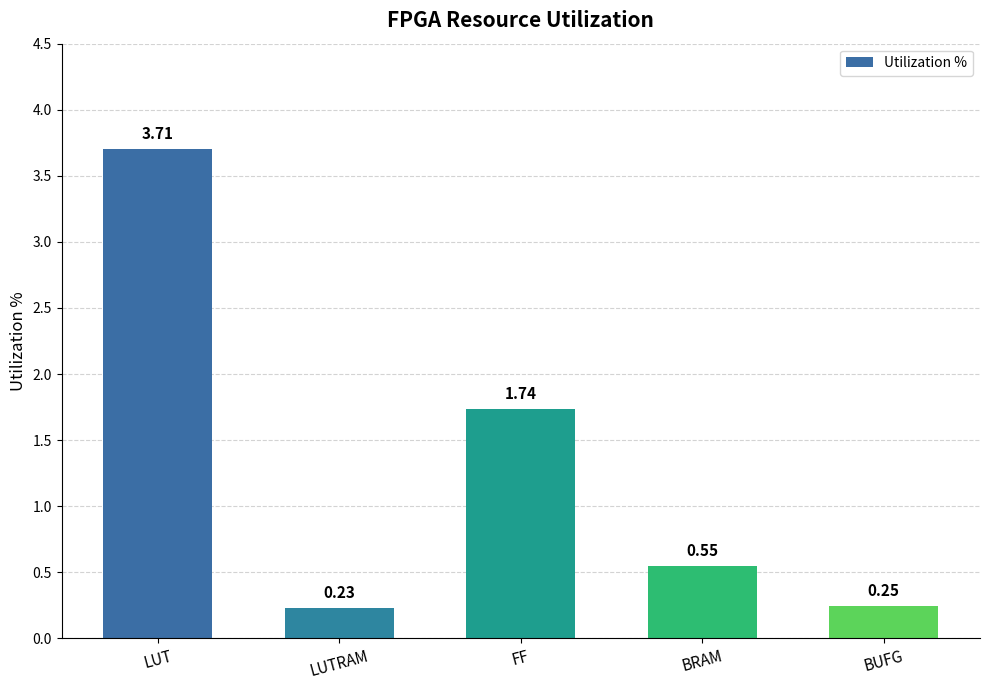

List the labels in order of value, smallest first.

LUTRAM, BUFG, BRAM, FF, LUT